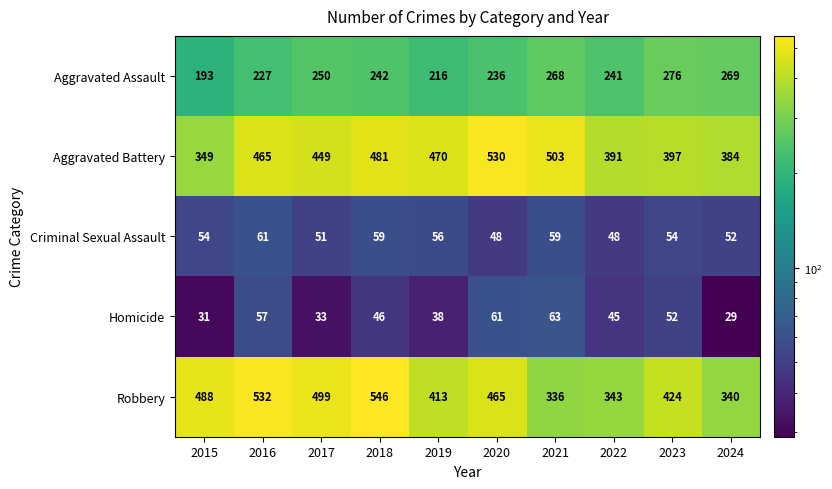

The Criminal Sexual Assault series shows 109 at 2016. True or false?

False